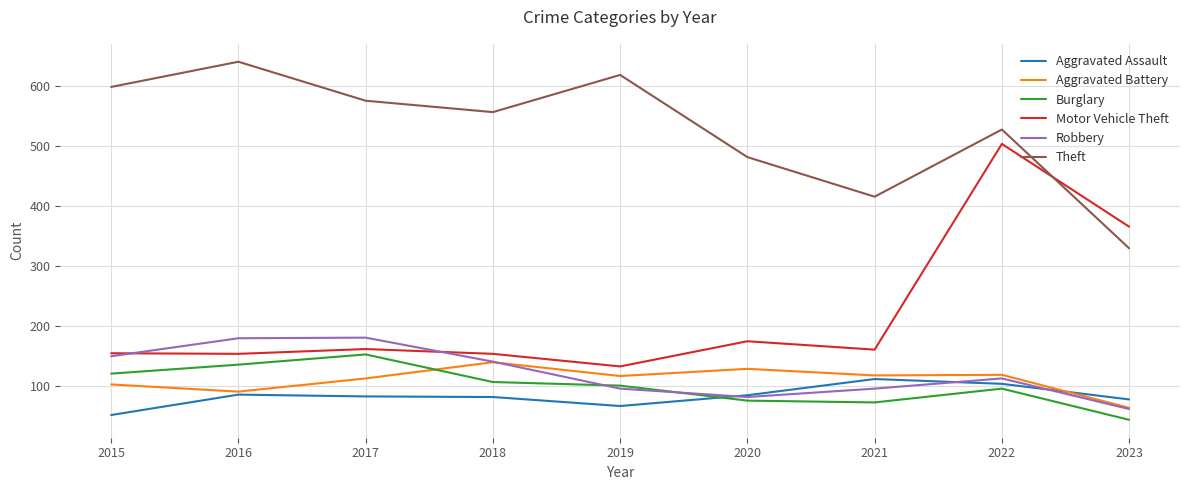

How many distinct data groups are displayed?

6